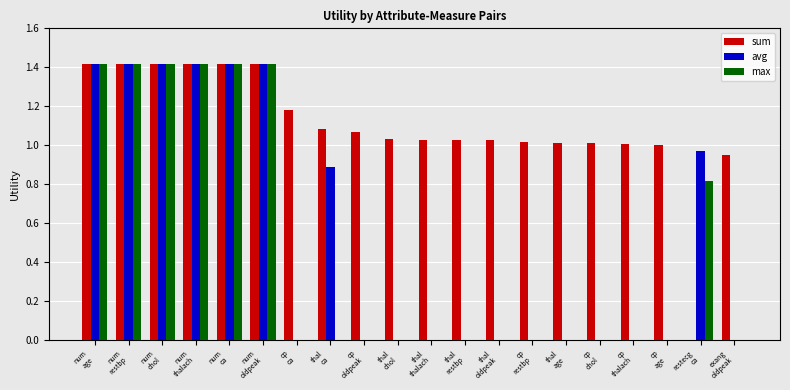

What are all the series names shown in the legend?

sum, avg, max